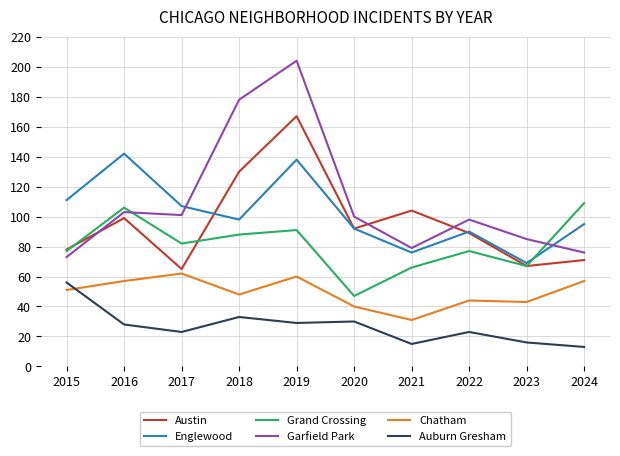

How many lines are shown in the chart?

6